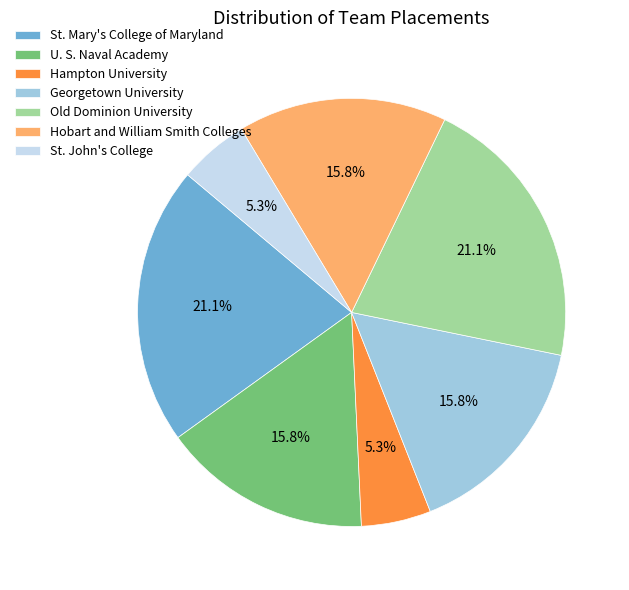

Is it true that Georgetown University is 16% of the pie?

True